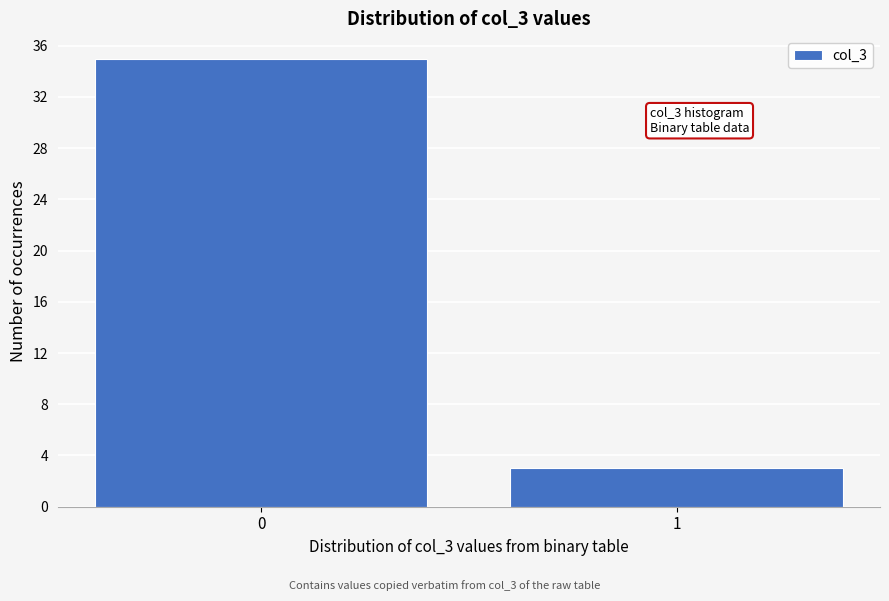

Reading left to right, transcribe all the data shown in this chart.

0=35	1=3